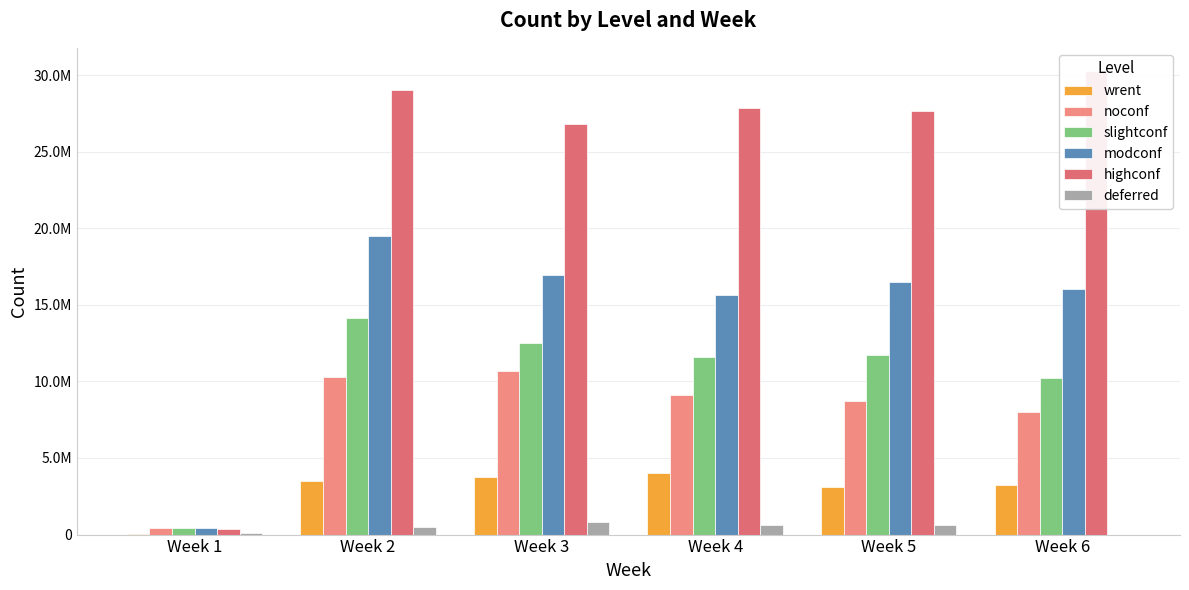

Is the value of modconf at Week 6 greater than the value of noconf at Week 3?

Yes